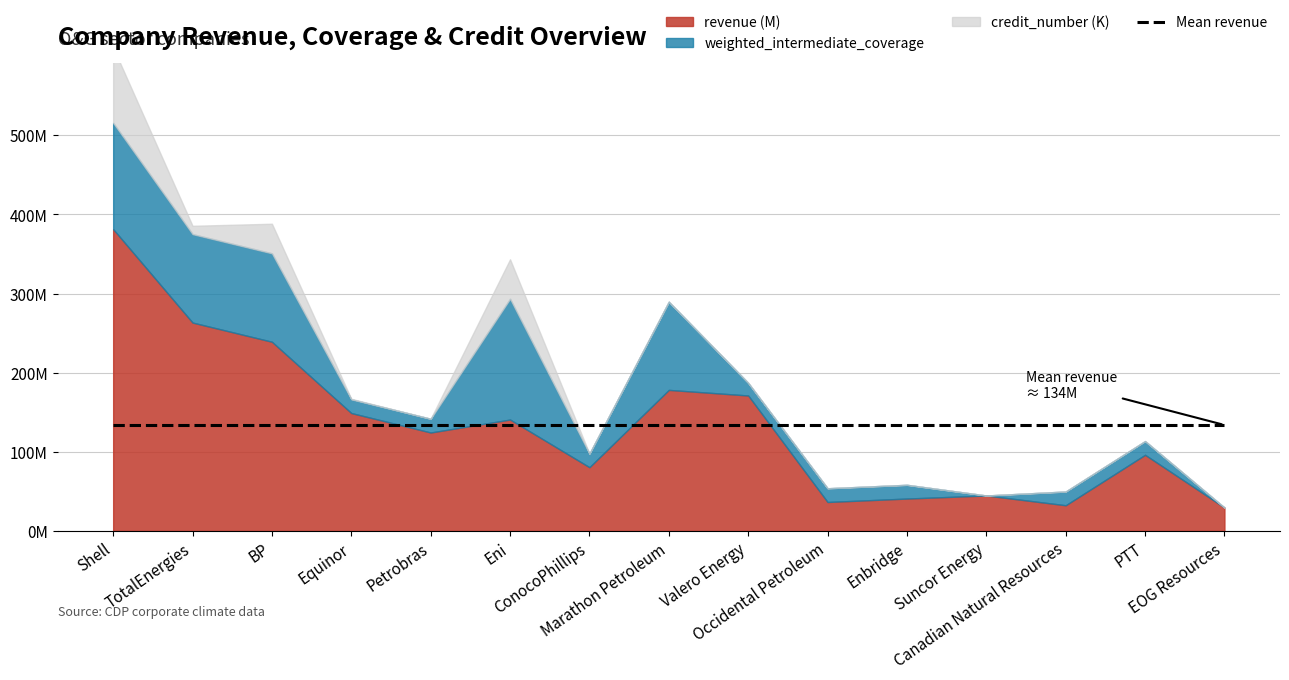

What is the spread (max minus min) of values at Enbridge?

40984593.0